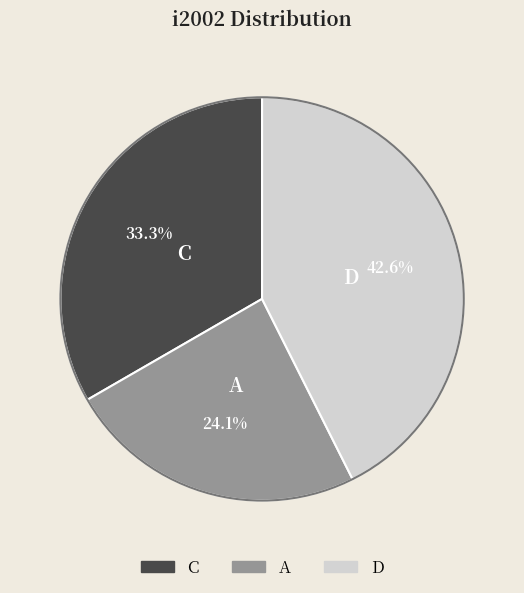

How many segments does this pie chart have?

3